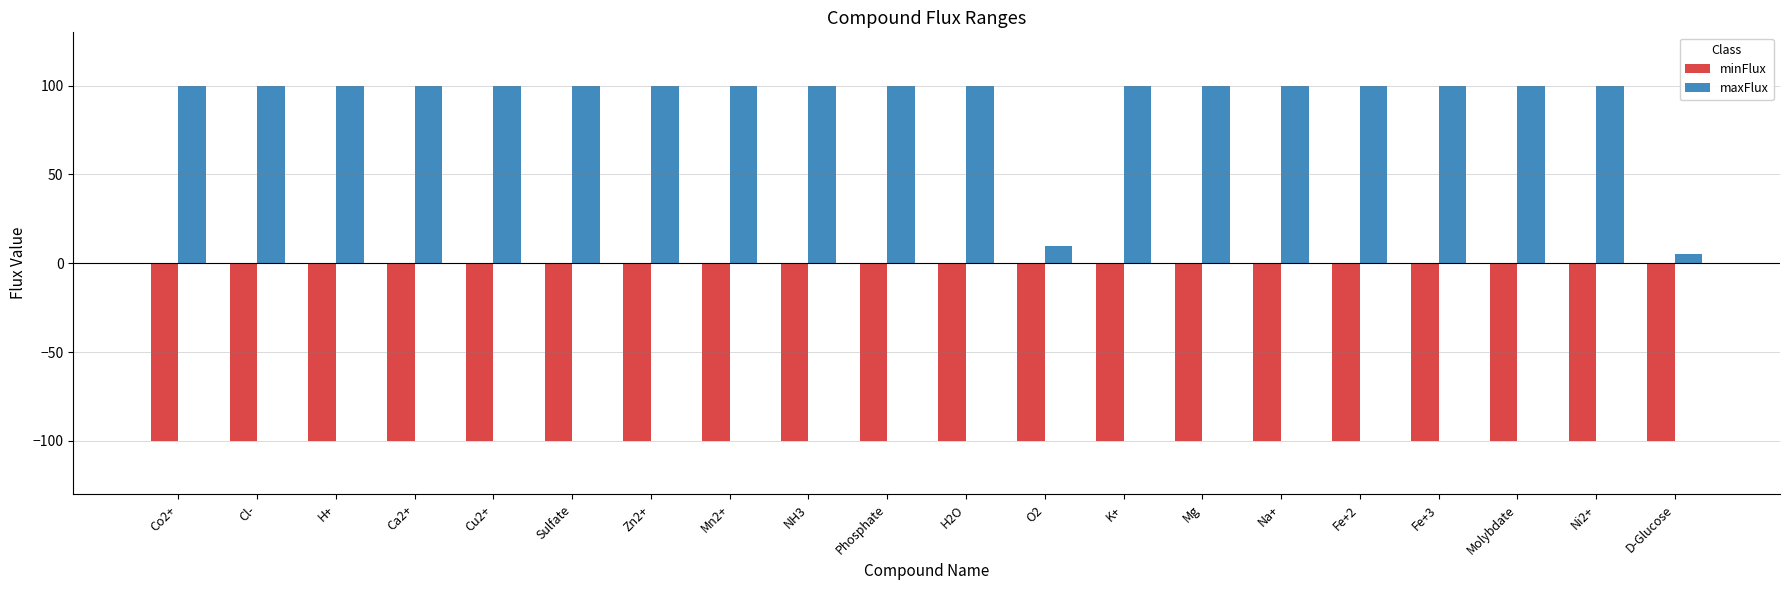

How many groups of bars are there?

20